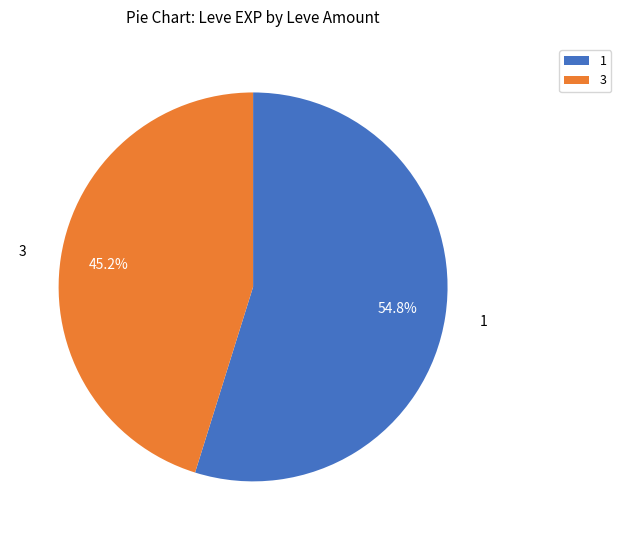

Is there a majority slice in this chart?

Yes